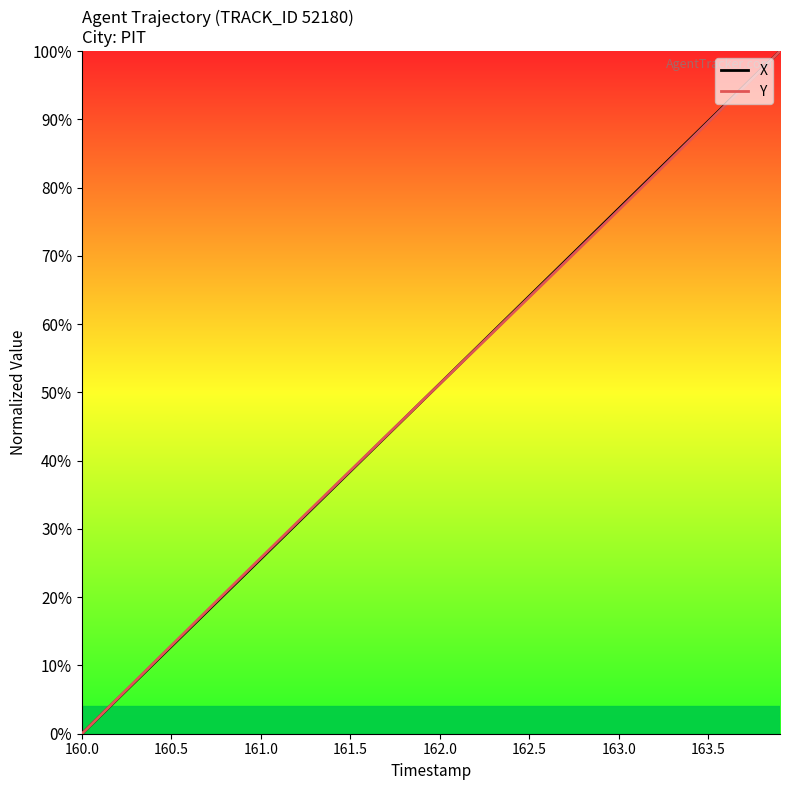

What is the highest value of the Y series?

100.0